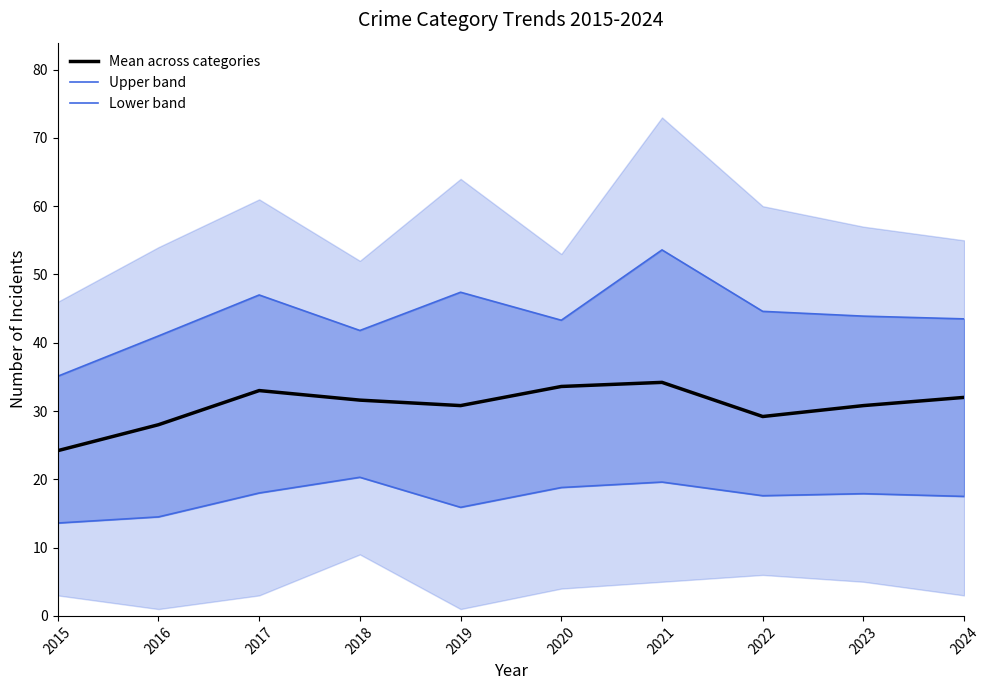

How many values in the Lower band series are below 17?

3